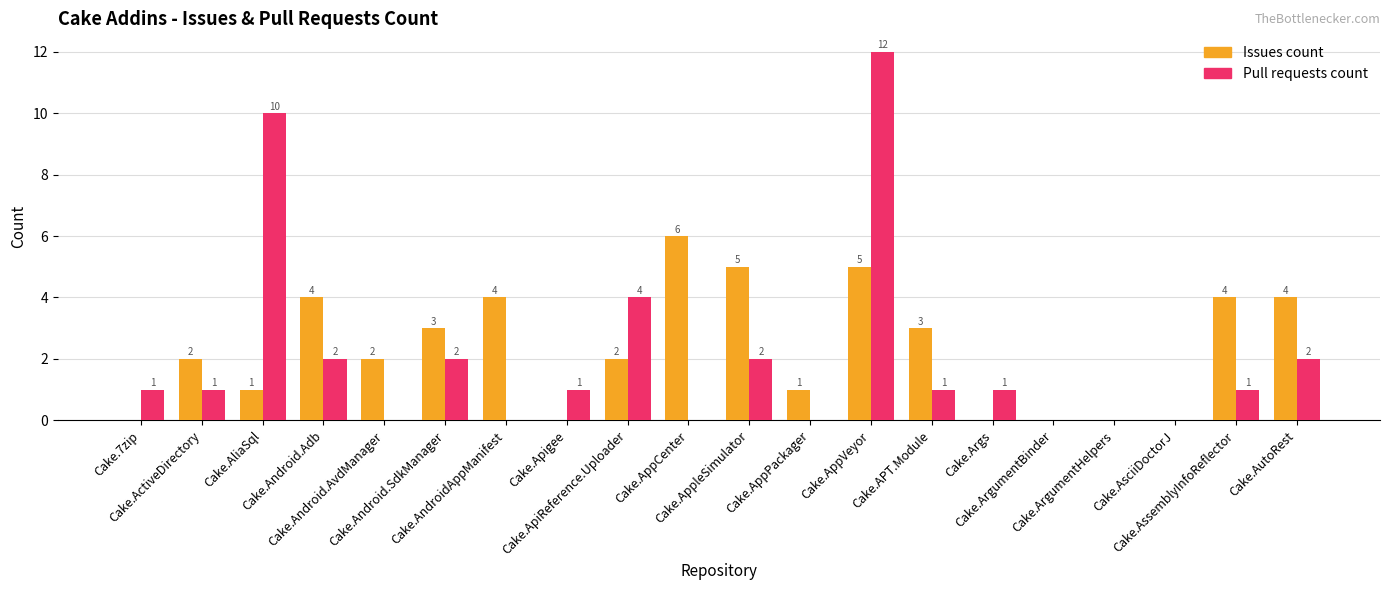

What is the maximum value for Issues count?

6